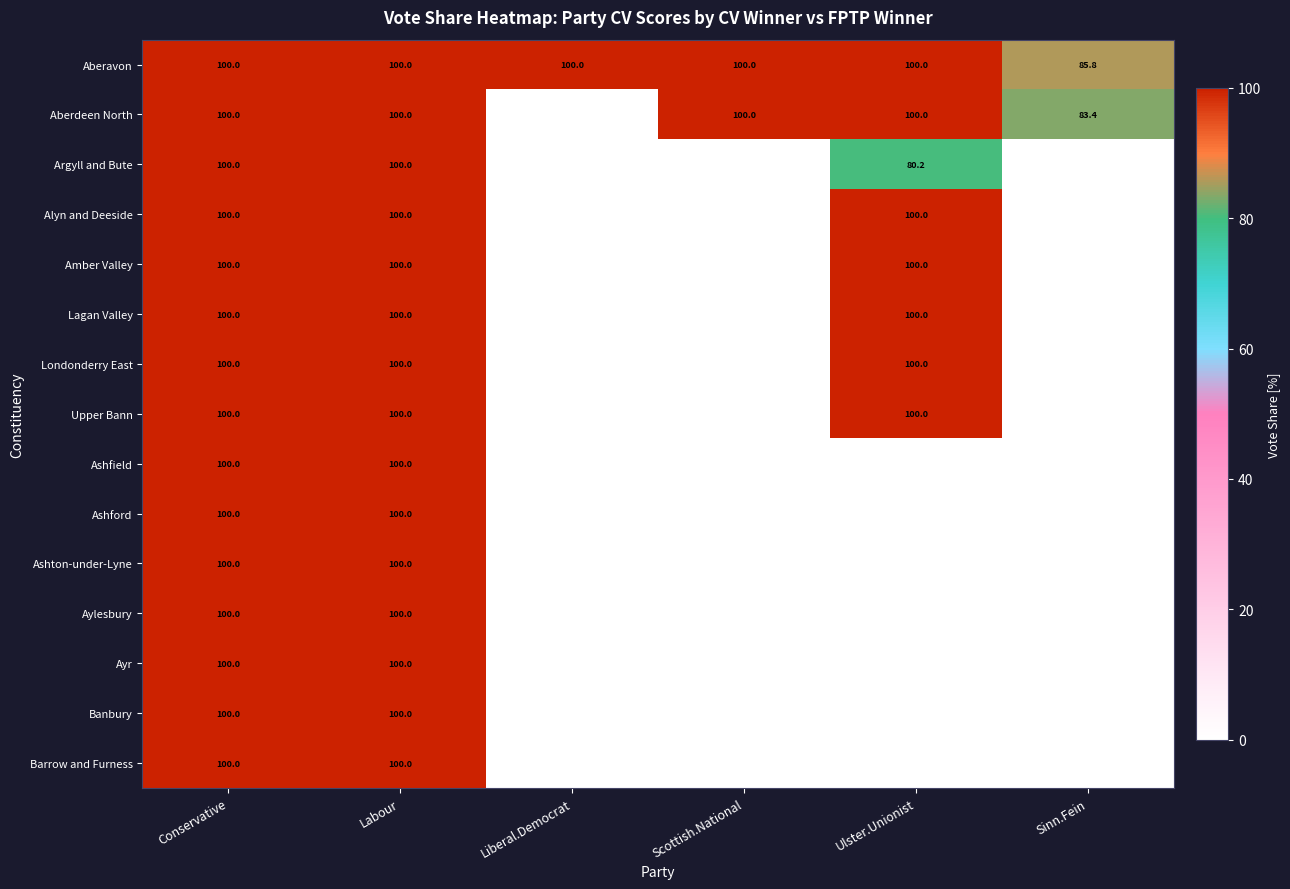

Which category has the lowest value across all series?

Liberal.Democrat